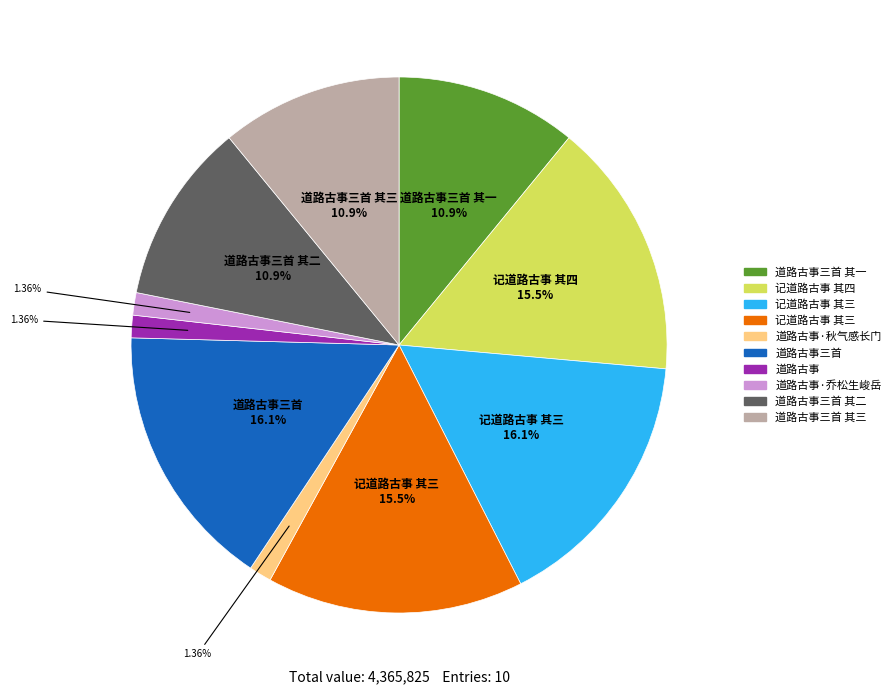

Does any single category account for the majority?

No